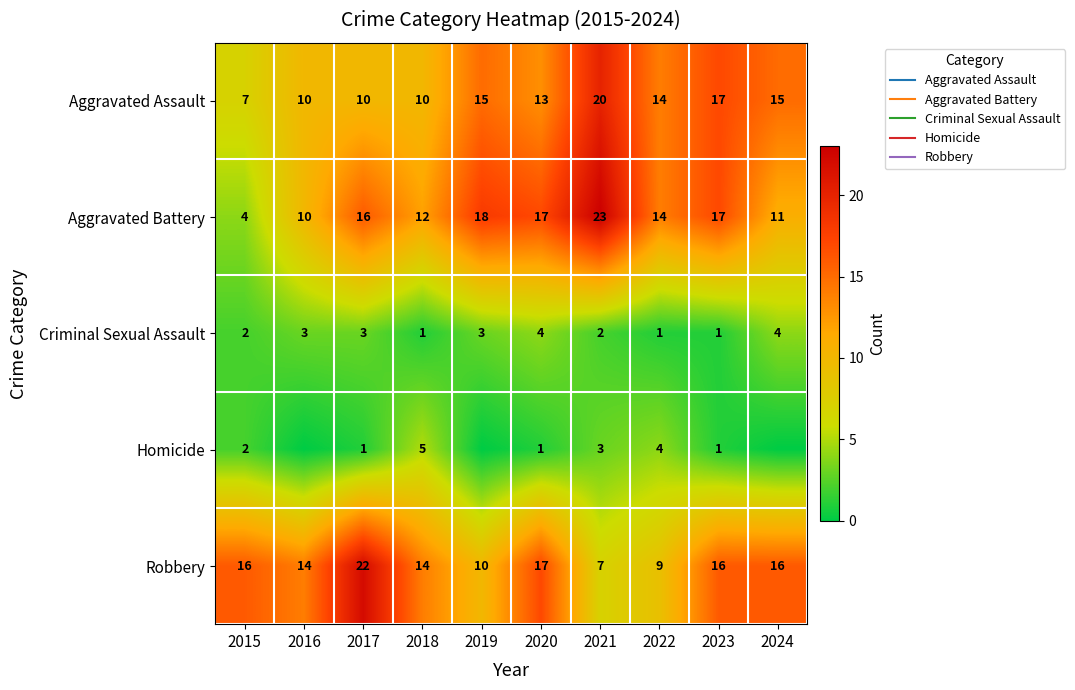

List the labels in order of Robbery value, largest first.

2017, 2020, 2015, 2023, 2024, 2016, 2018, 2019, 2022, 2021